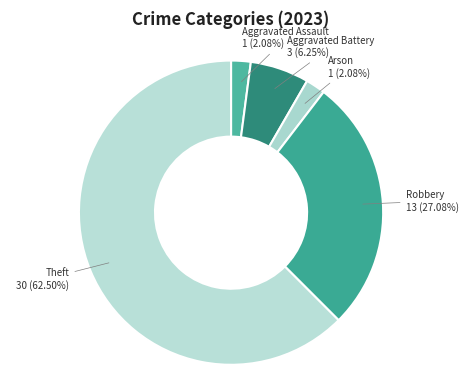

How many segments does this pie chart have?

5